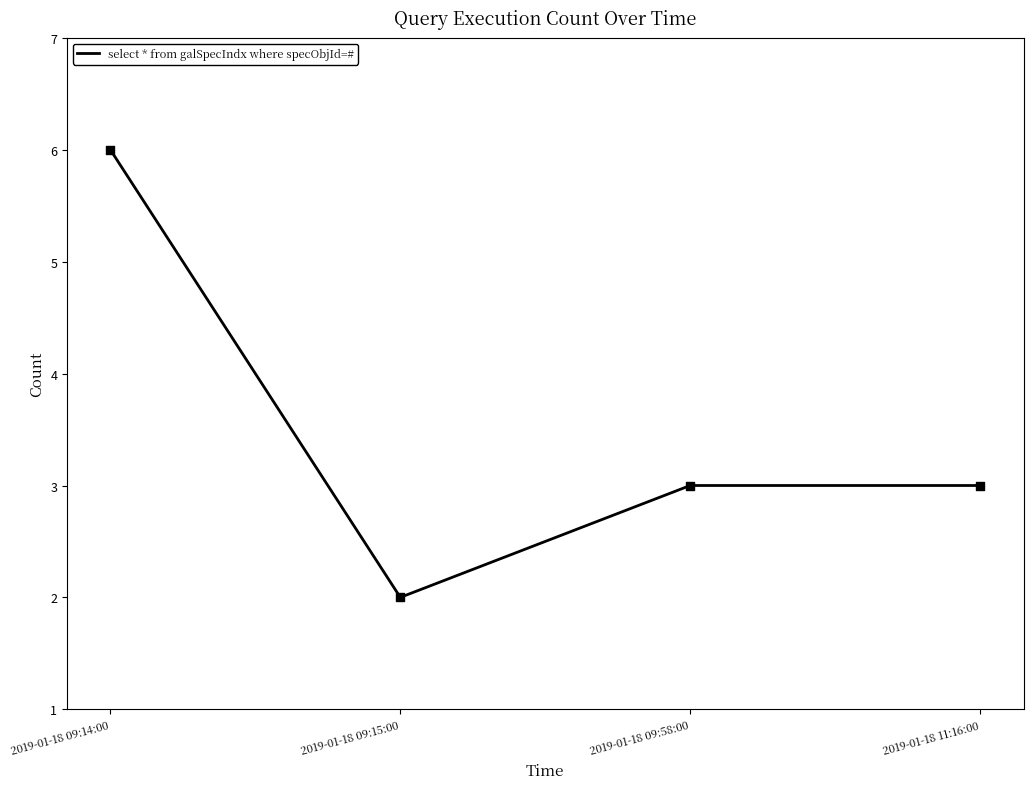

Which has a higher value, 2019-01-18 11:16:00 or 2019-01-18 09:15:00?

2019-01-18 11:16:00